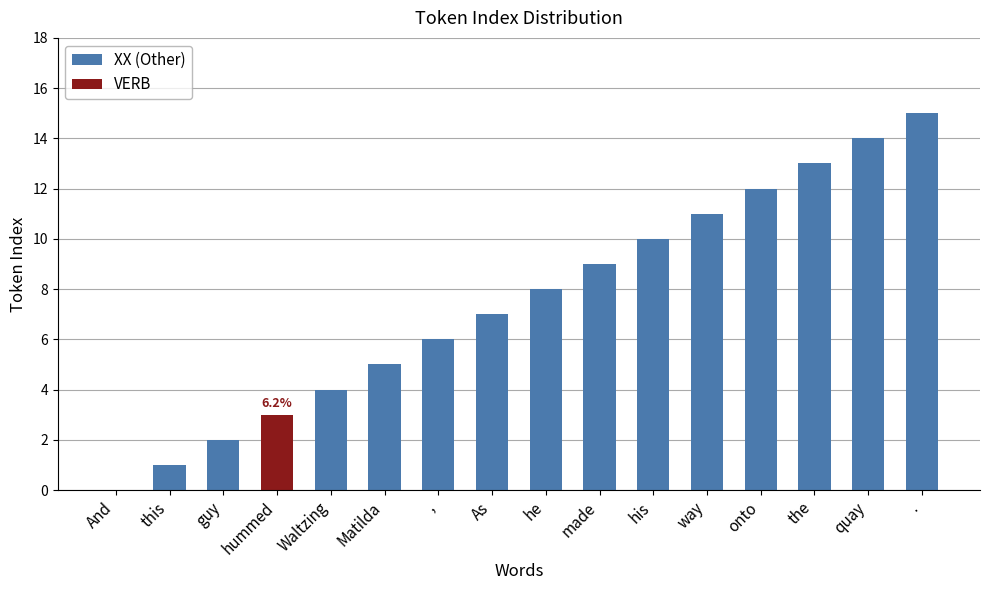

True or false: the data shows 11 at way.

True